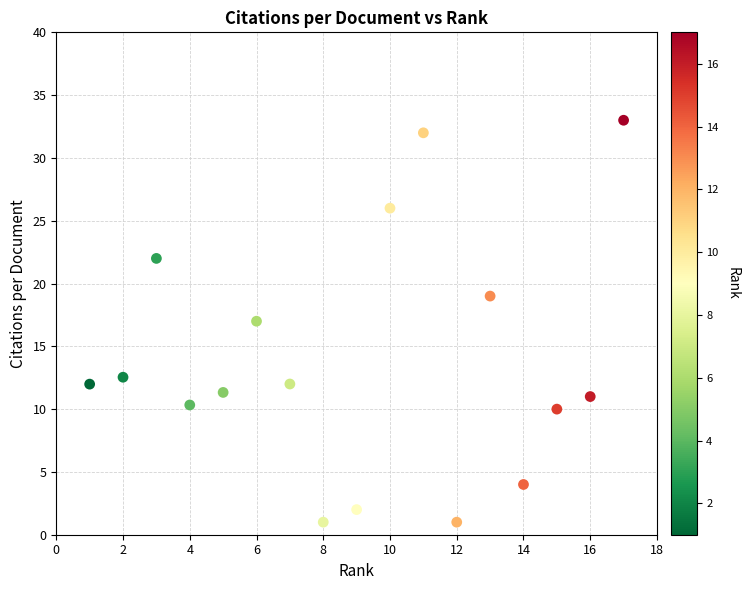

What is the range of X values (max minus min)?

16.0